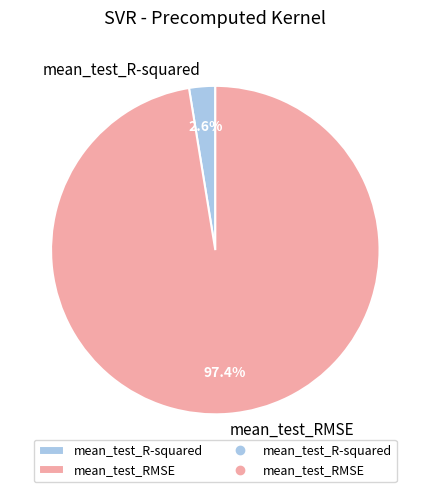

Between mean_test_R-squared and mean_test_RMSE, which is larger?

mean_test_RMSE